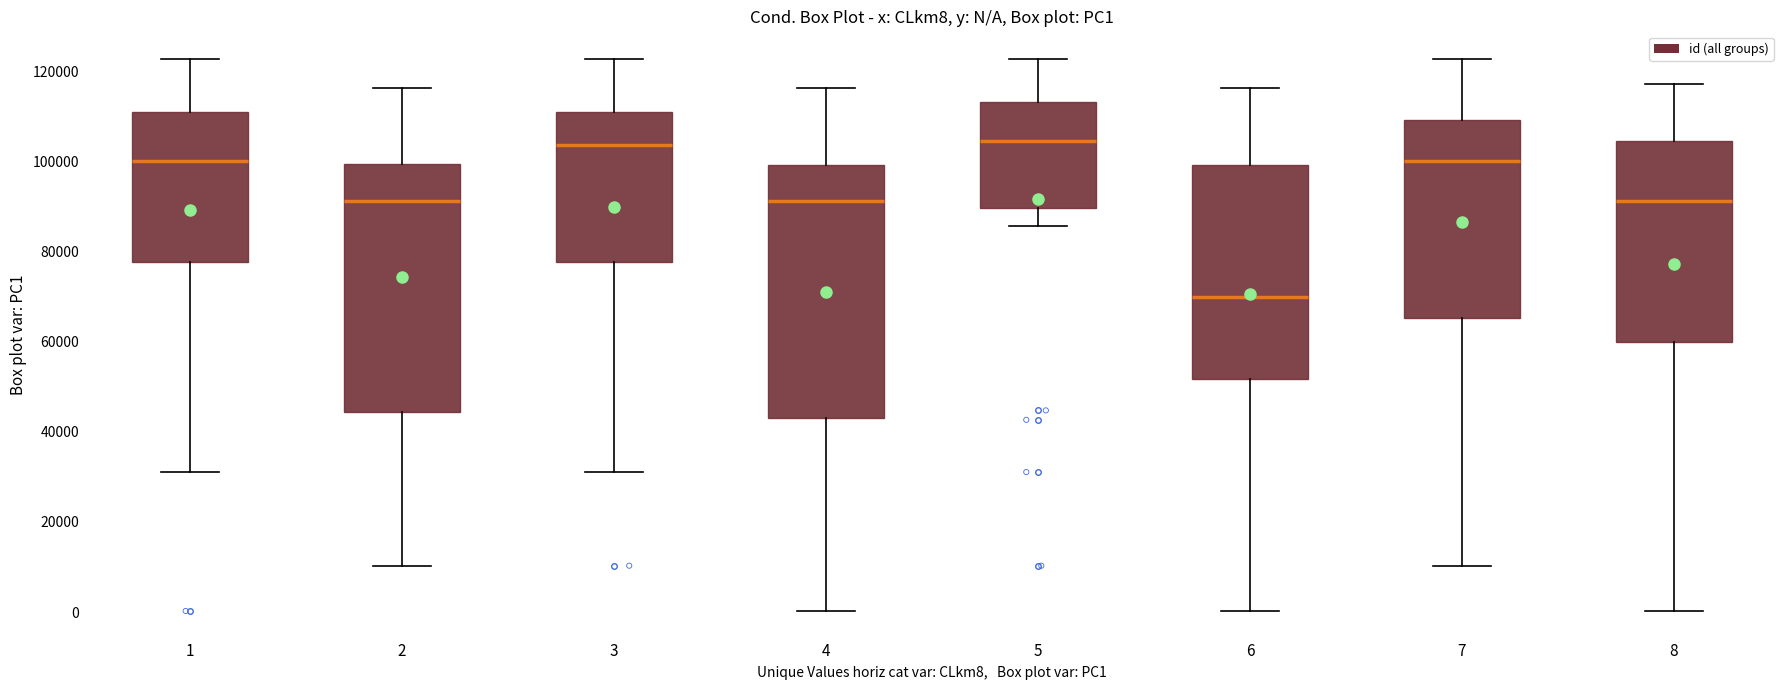

Which box has the lowest median line?

6